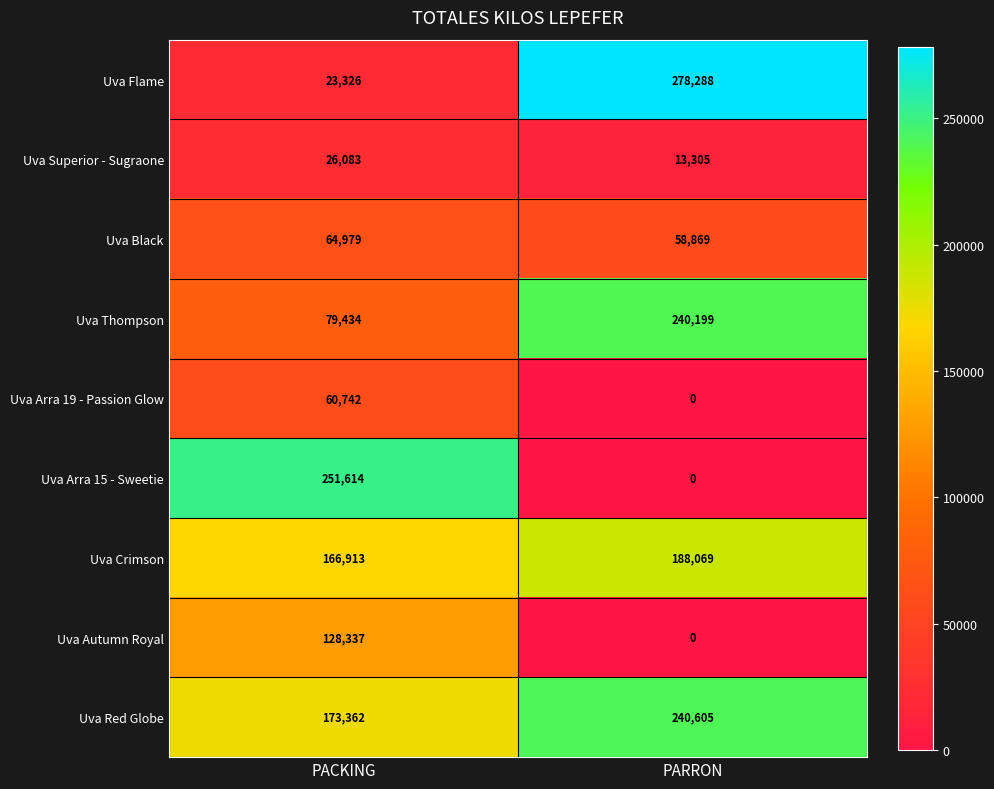

What is the minimum value for Uva Black?

58869